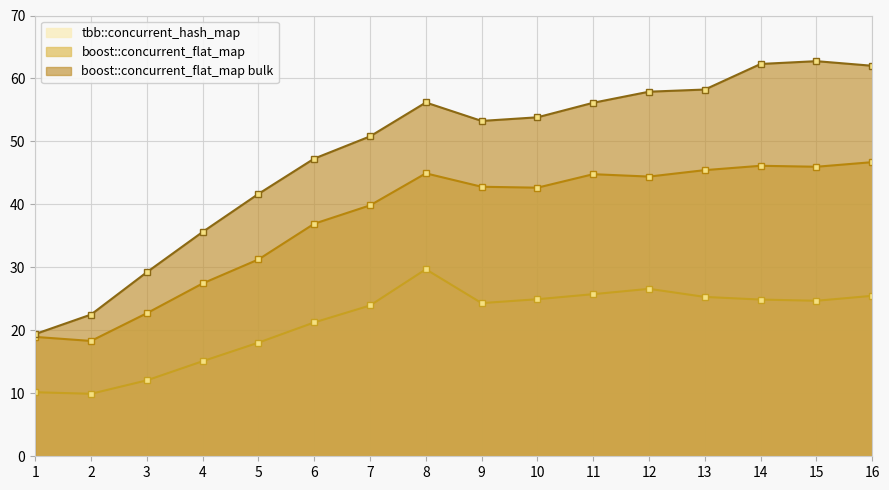

Reading right to left, extract all data points from this chart.

tbb::concurrent_hash_map: 16=25.5	15=24.7	14=24.9	13=25.3	12=26.6	11=25.7	10=24.9	9=24.3	8=29.7	7=23.9	6=21.3	5=18.0	4=15.1	3=12.1	2=9.9	1=10.2
boost::concurrent_flat_map: 16=46.7	15=46.0	14=46.1	13=45.4	12=44.4	11=44.8	10=42.7	9=42.8	8=44.9	7=39.8	6=36.9	5=31.3	4=27.5	3=22.7	2=18.3	1=19.0
boost::concurrent_flat_map bulk: 16=62.0	15=62.7	14=62.3	13=58.2	12=57.9	11=56.1	10=53.8	9=53.3	8=56.2	7=50.8	6=47.3	5=41.7	4=35.6	3=29.2	2=22.5	1=19.4